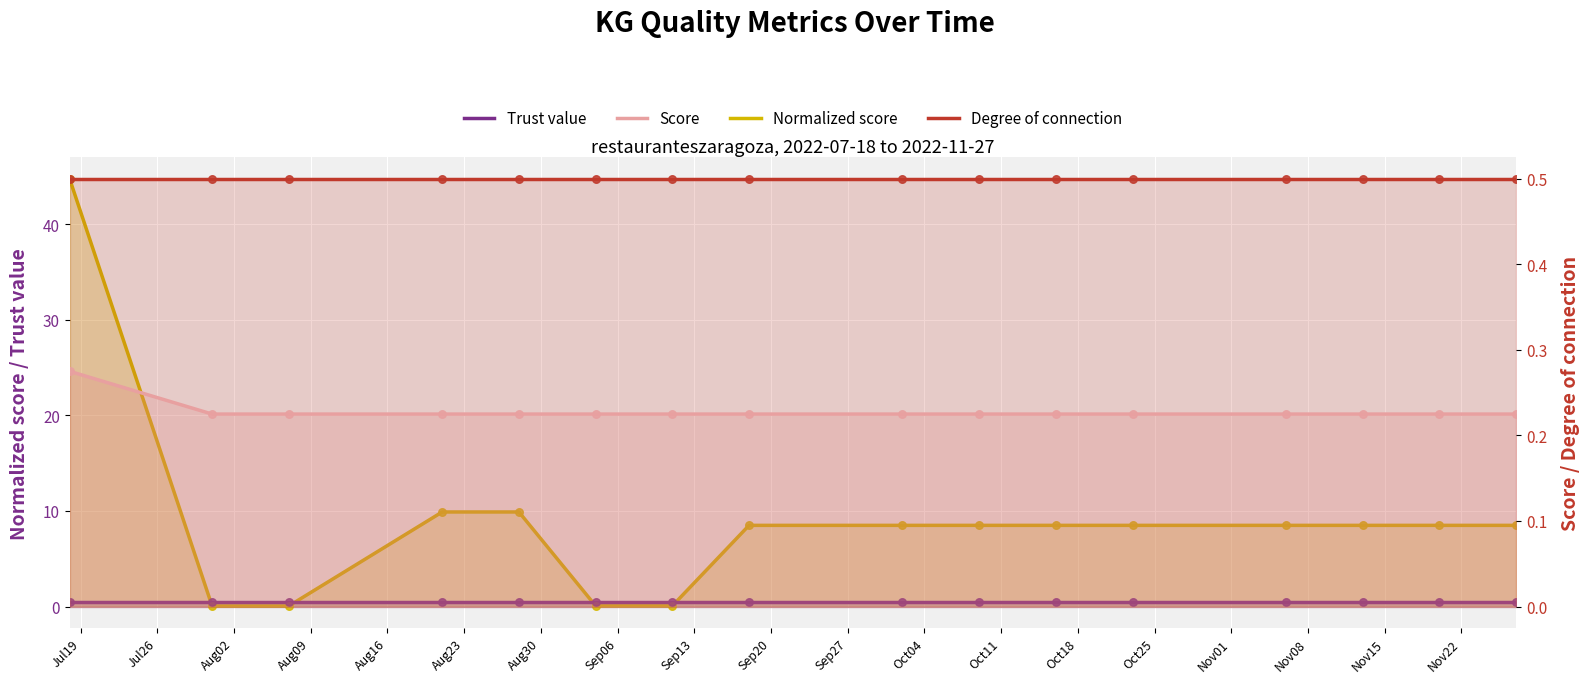

Is the value of Score at Aug23 greater than the value of Trust value at Oct25?

No